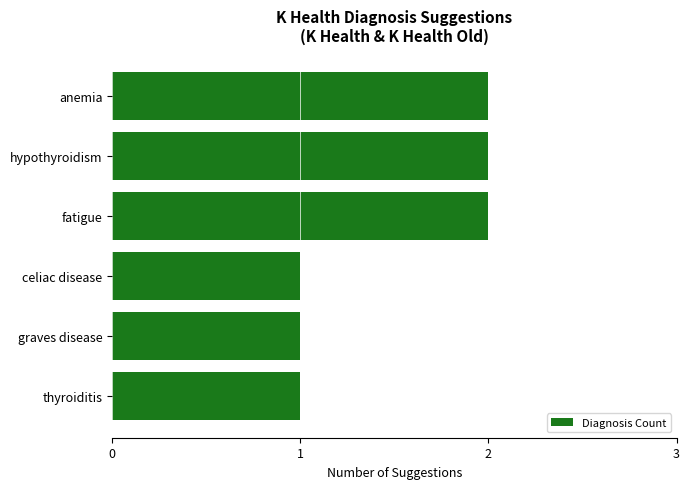

What is the ratio of the value at thyroiditis to the value at hypothyroidism?

0.5